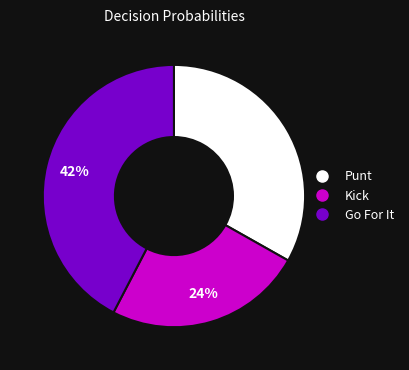

To the nearest percent, what is the difference between the largest and smallest slice percentages?

18%